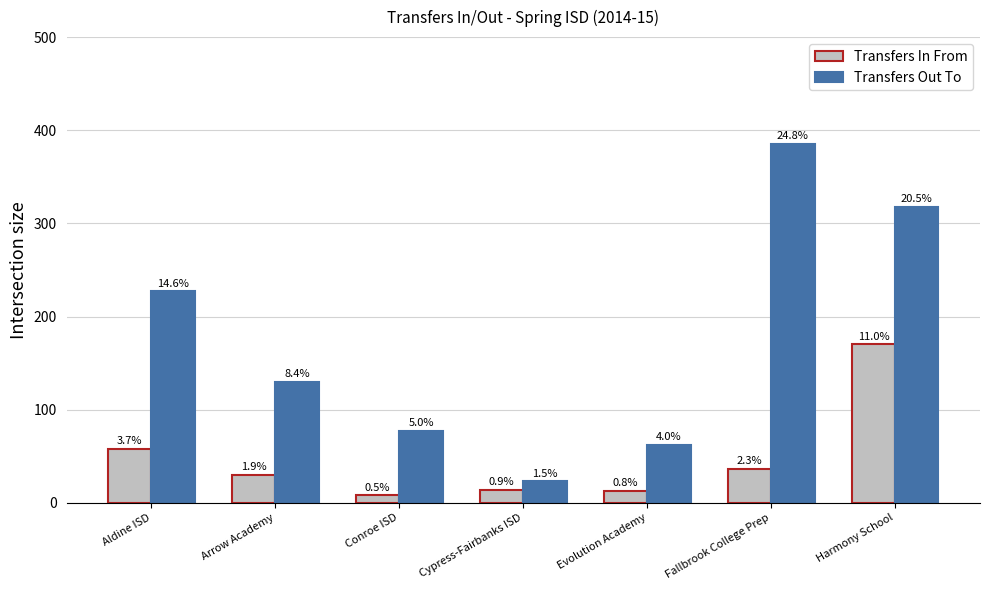

What is the difference between the Transfers In From values at Aldine ISD and Arrow Academy?

28